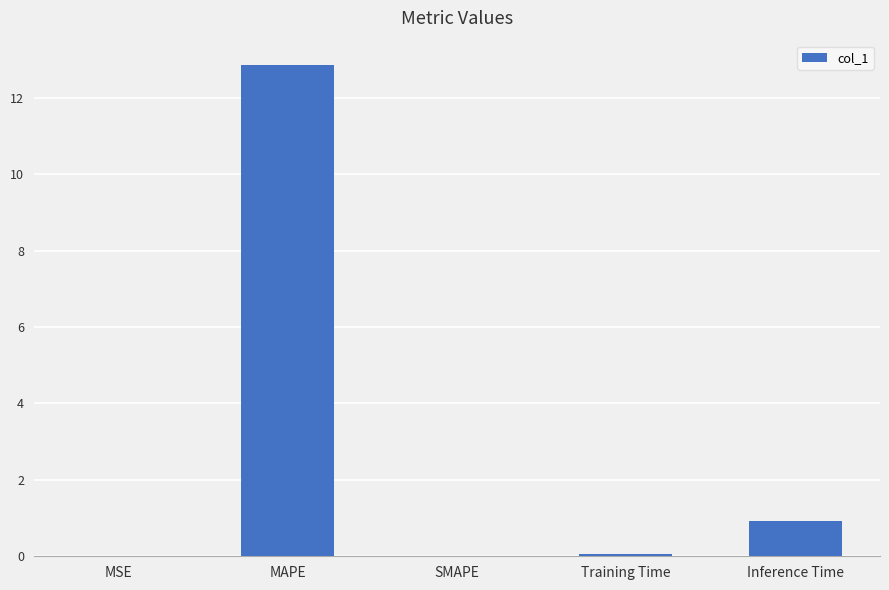

At which label is the value closest to 6?

Inference Time